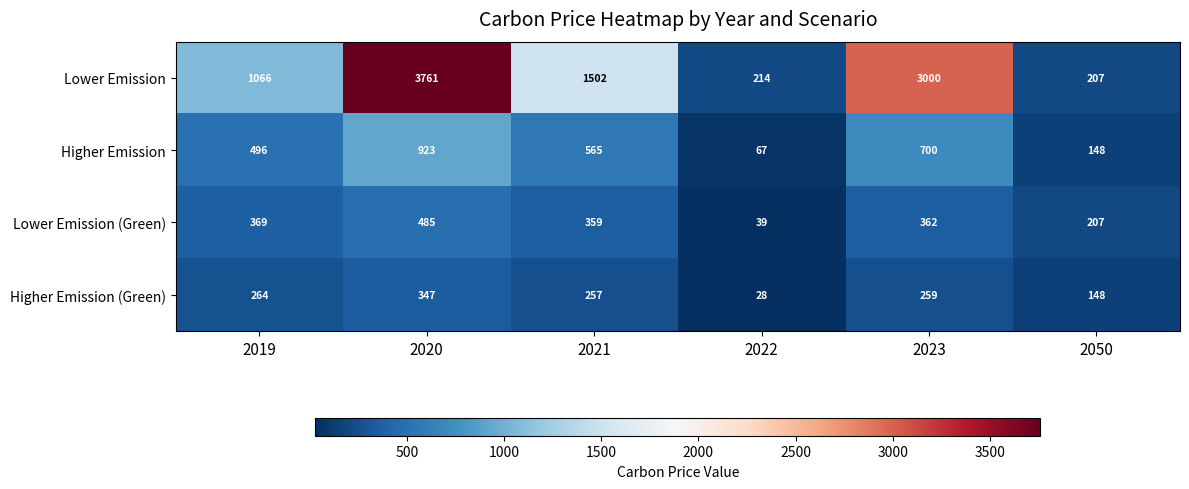

Reading right to left, list all the values displayed in this chart.

Lower Emission: 2050=207	2023=3000	2022=214	2021=1502	2020=3761	2019=1066
Higher Emission: 2050=148	2023=700	2022=67	2021=565	2020=923	2019=496
Lower Emission (Green): 2050=207	2023=362	2022=39	2021=359	2020=485	2019=369
Higher Emission (Green): 2050=148	2023=259	2022=28	2021=257	2020=347	2019=264